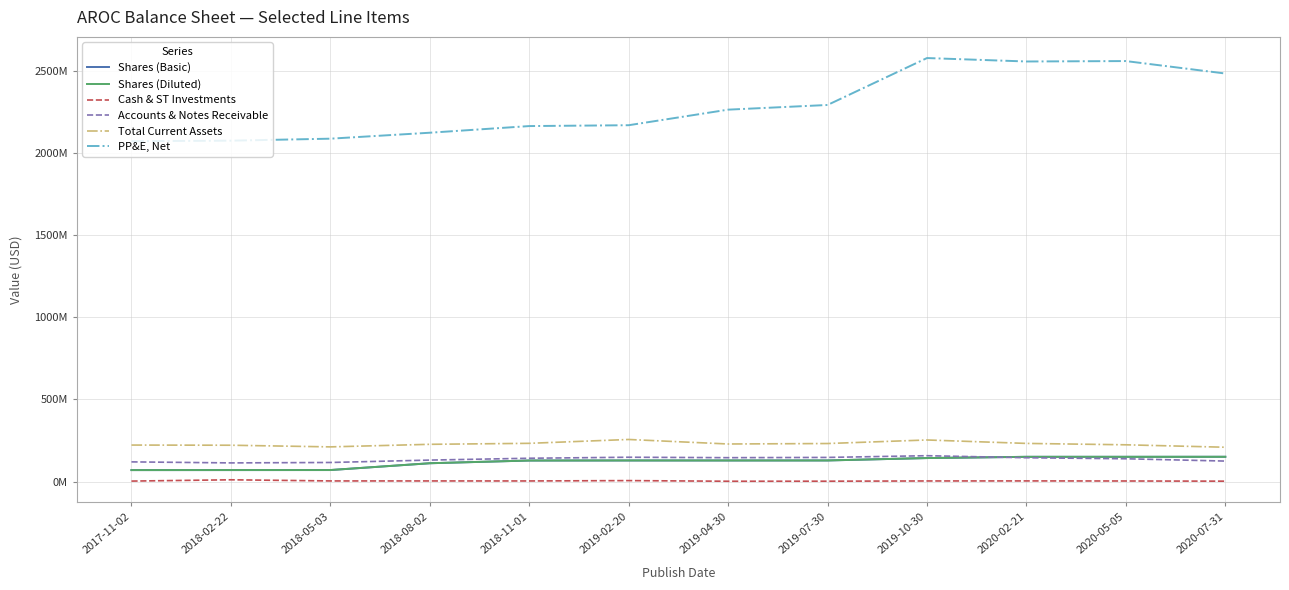

What are all the series names shown in the legend?

Shares (Basic), Shares (Diluted), Cash & ST Investments, Accounts & Notes Receivable, Total Current Assets, PP&E, Net